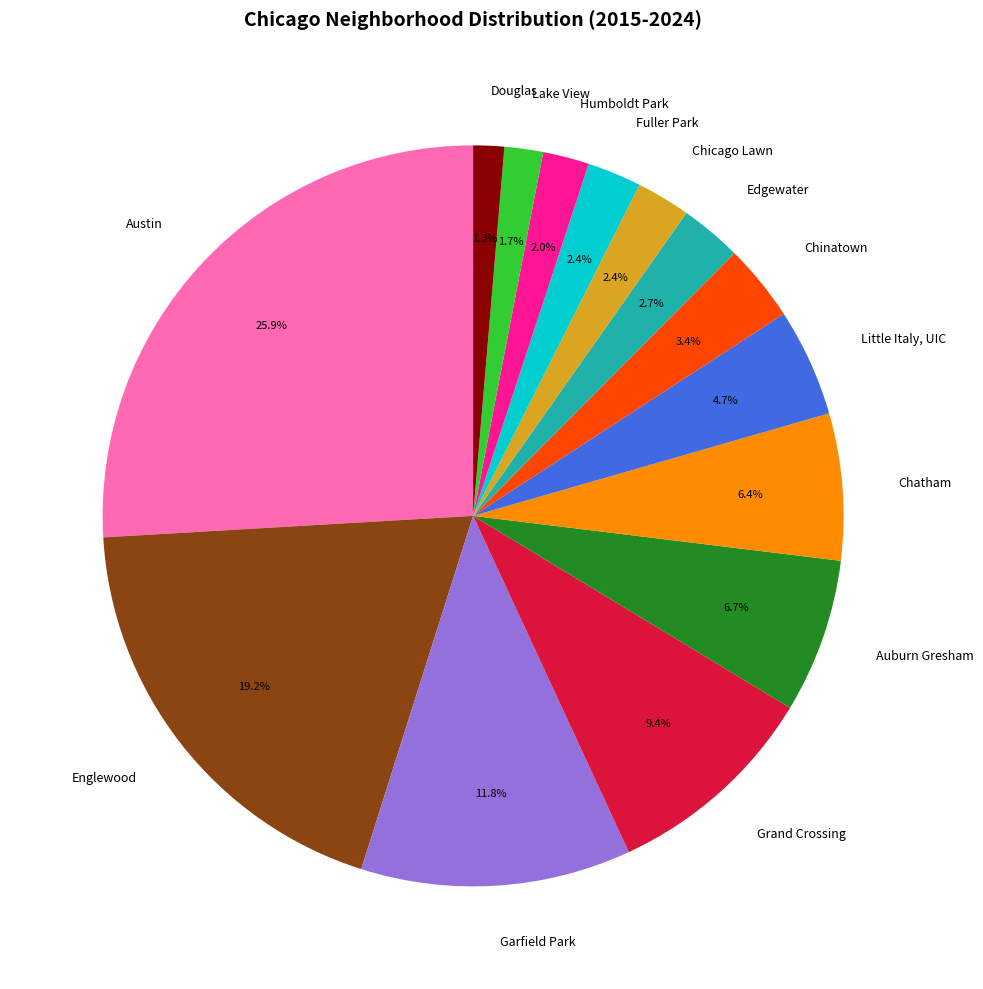

Combined, what portion of the pie is Austin and Chicago Lawn?

28.3%